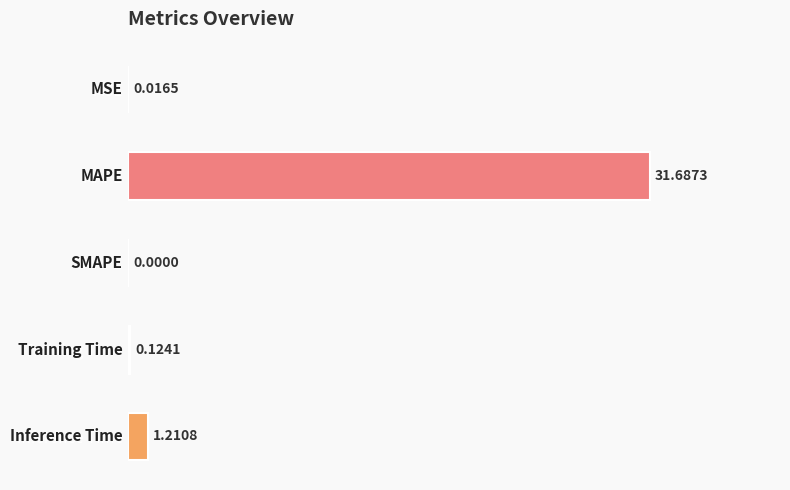

What is the sum of all values?

33.0